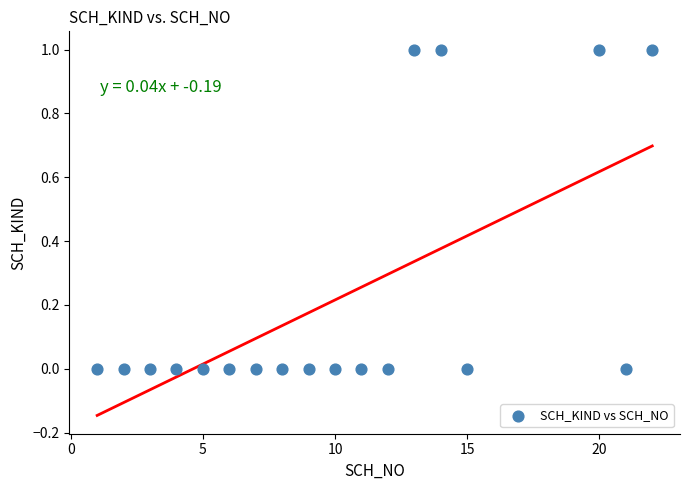

List the coordinates of all points as (X, Y) pairs, reading left to right.

(1, 0)  (2, 0)  (3, 0)  (4, 0)  (5, 0)  (6, 0)  (7, 0)  (8, 0)  (9, 0)  (10, 0)  (11, 0)  (12, 0)  (13, 1)  (14, 1)  (15, 0)  (20, 1)  (21, 0)  (22, 1)